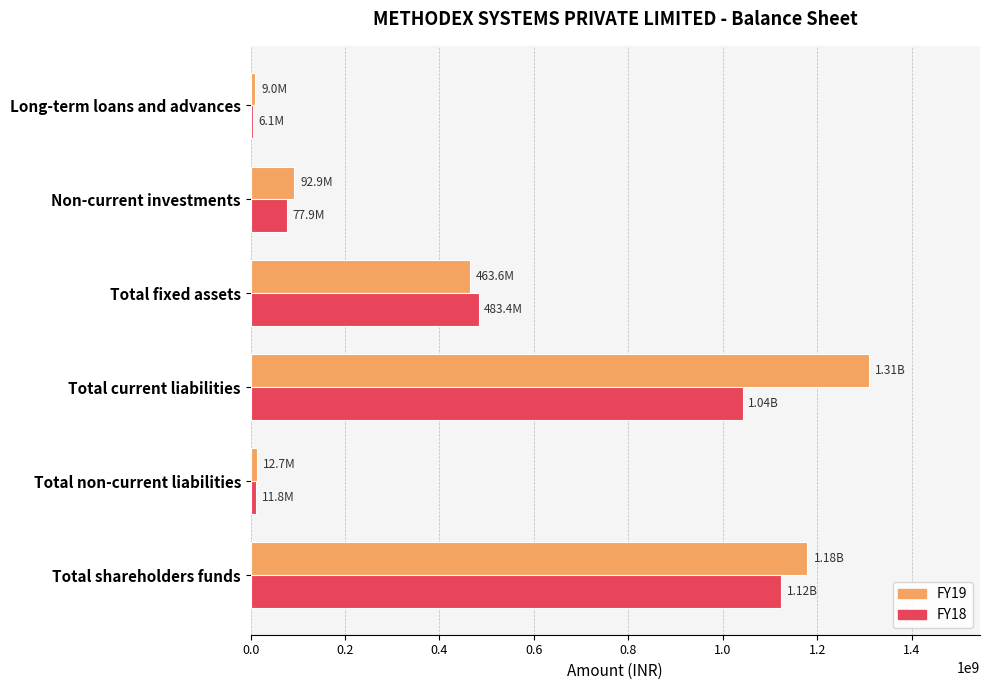

What is the highest value of the FY19 series?

1309232469